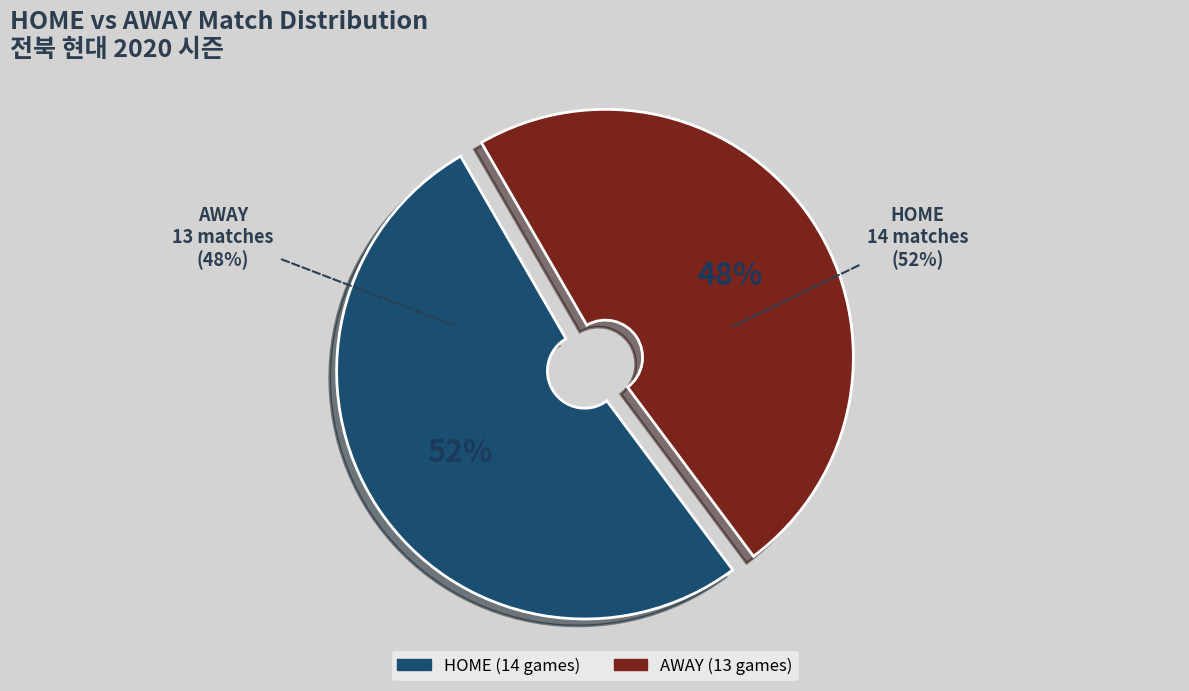

Is HOME the majority of the pie?

Yes